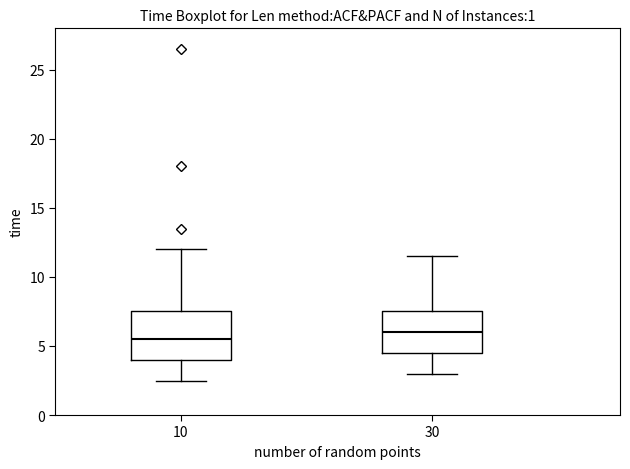

Reading left to right, read every box against the y-axis: the position of its median line, the range the box covers, and the ends of its whiskers. The values are not printed on the chart, so give them approximately, as read against the axis.

10: median 5.5, box 4.0 to 7.5, whiskers 2.5 to 12.0
30: median 6.0, box 4.5 to 7.5, whiskers 3.0 to 11.5